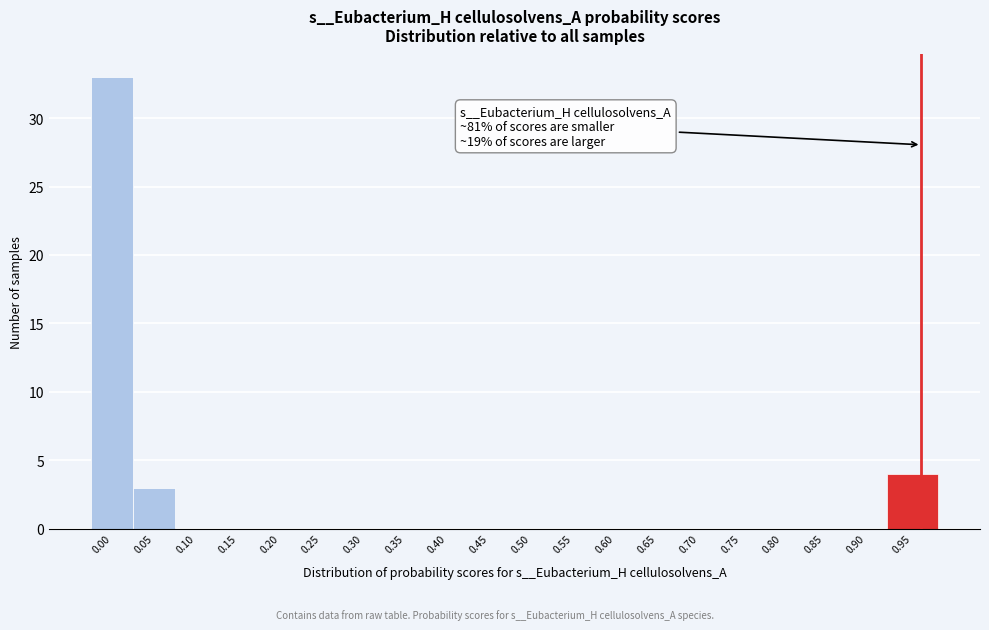

Reading left to right, transcribe all the data shown in this chart.

0.00=33	0.05=3	0.10=0	0.15=0	0.20=0	0.25=0	0.30=0	0.35=0	0.40=0	0.45=0	0.50=0	0.55=0	0.60=0	0.65=0	0.70=0	0.75=0	0.80=0	0.85=0	0.90=0	0.95=4